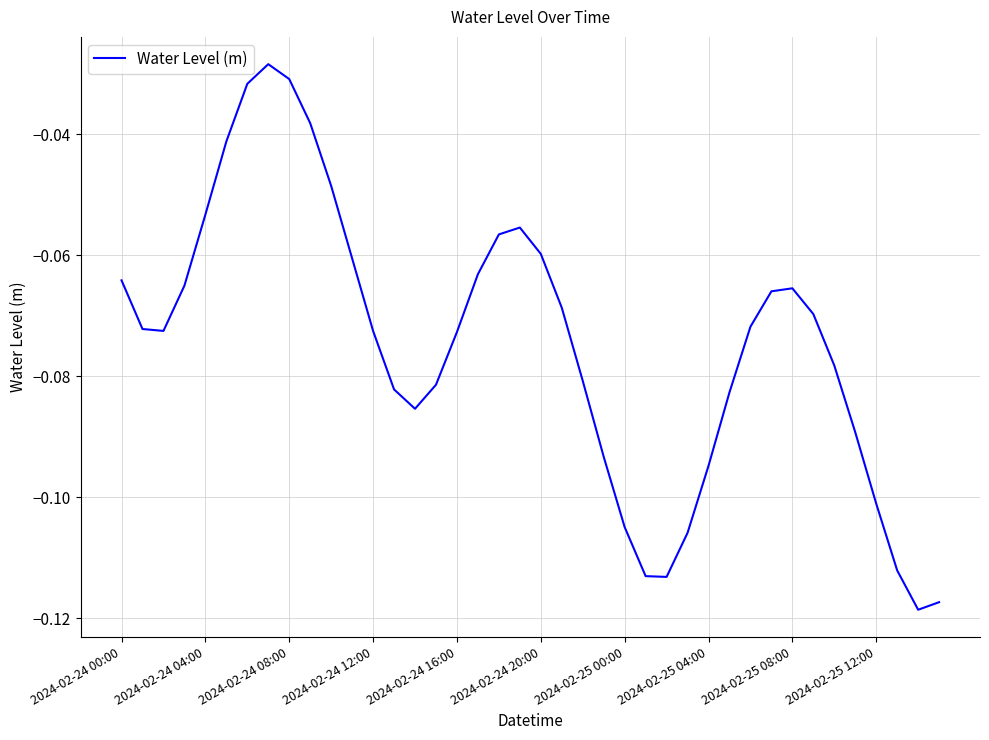

Is it true that the value at 2024-02-25 12:00 is -0.0?

False